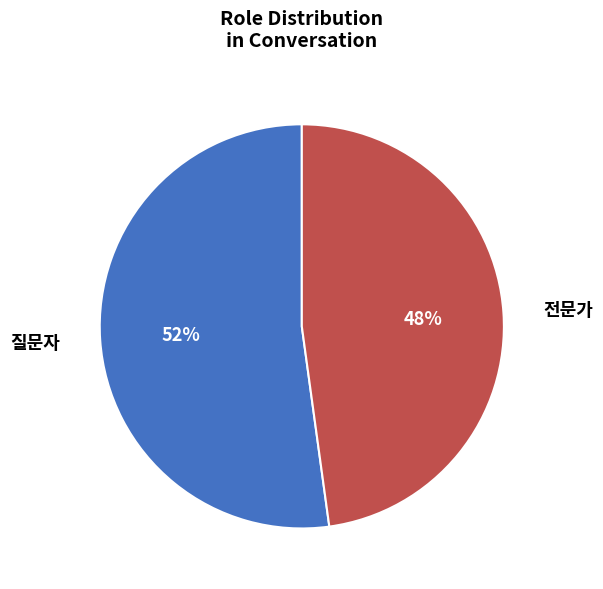

What is the majority slice?

질문자